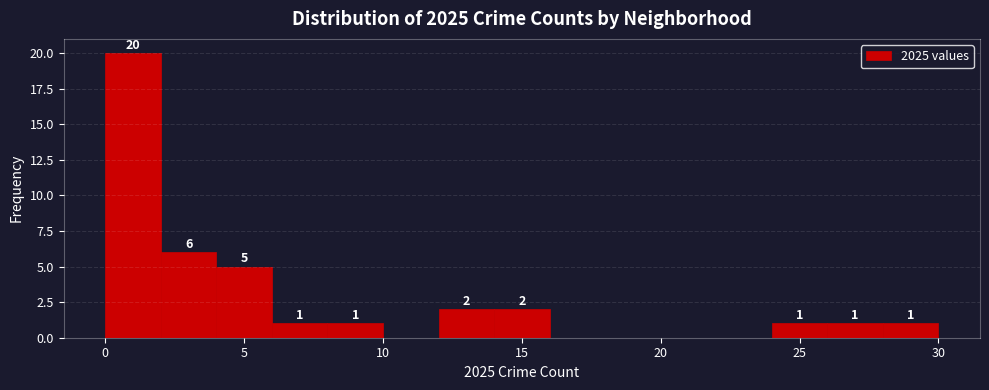

Over which range of the x-axis is the bar tallest?

0 to 2